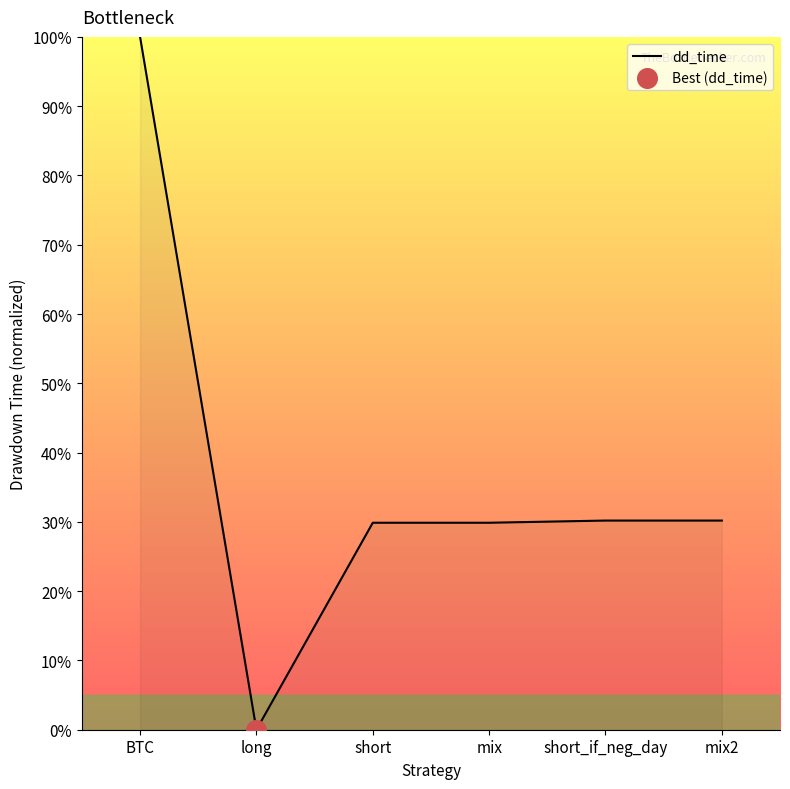

What is the change in value from BTC to long?

-100.0